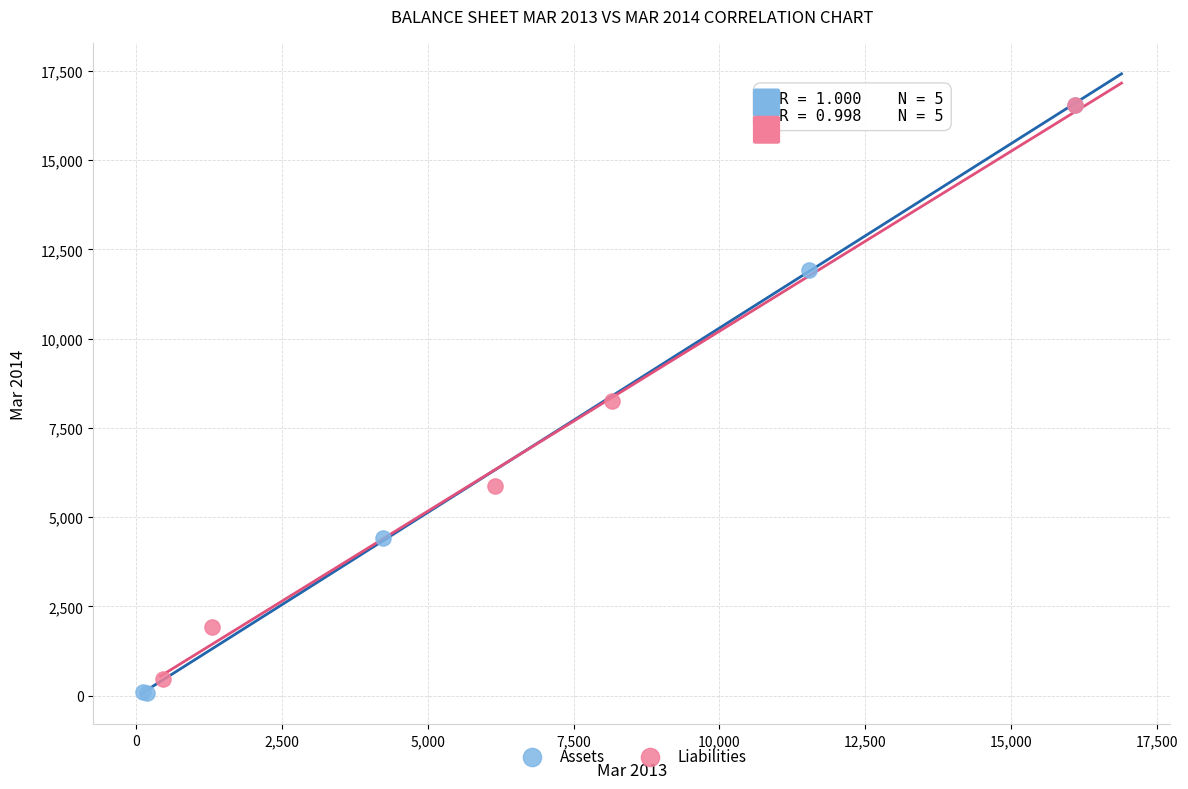

What are all the series names shown in the legend?

Assets, Liabilities